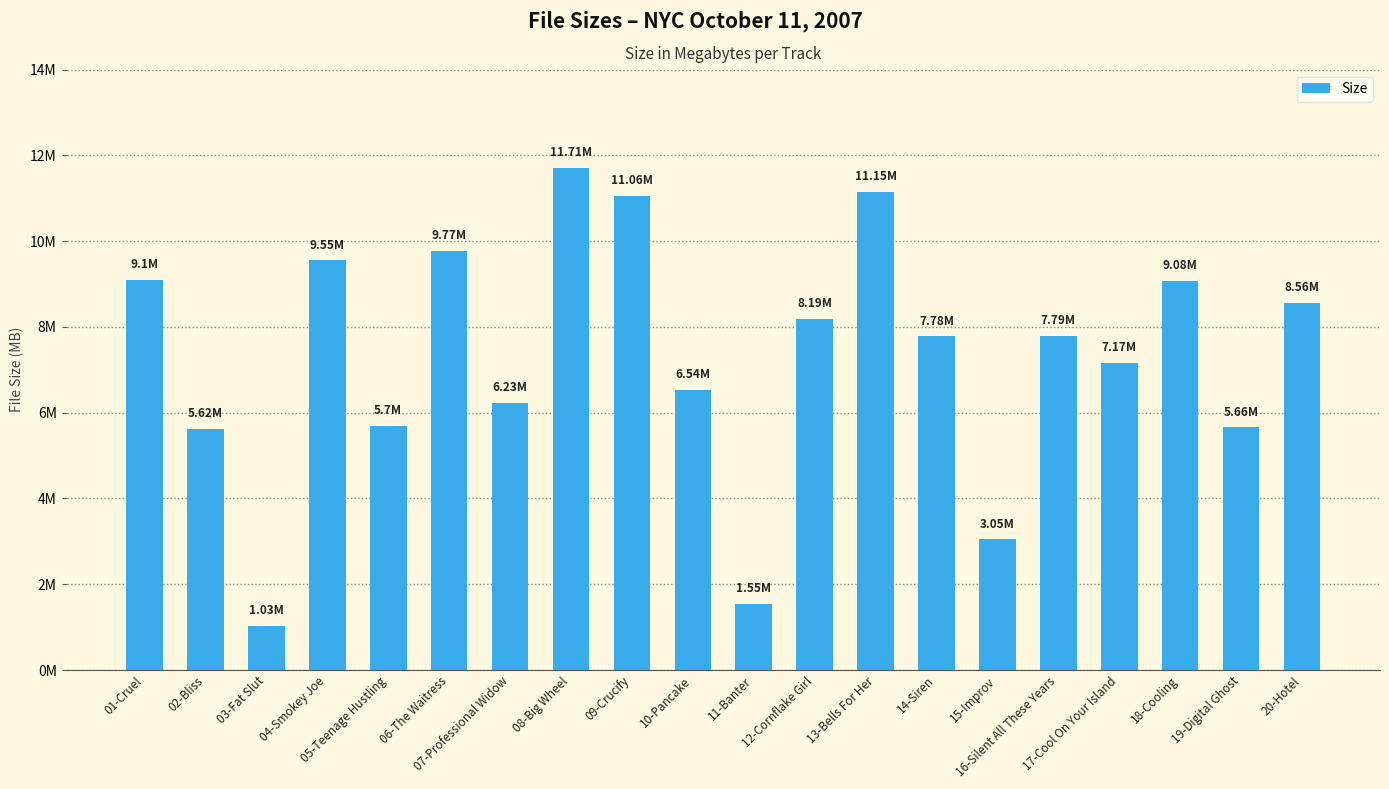

What is the difference between the second highest and second lowest values?

9.6